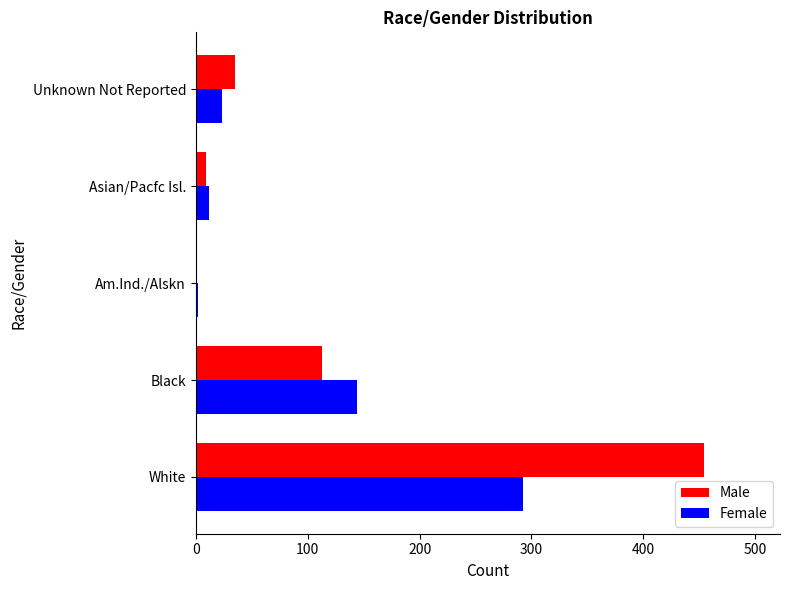

The Male series shows 35 at Unknown Not Reported. True or false?

True